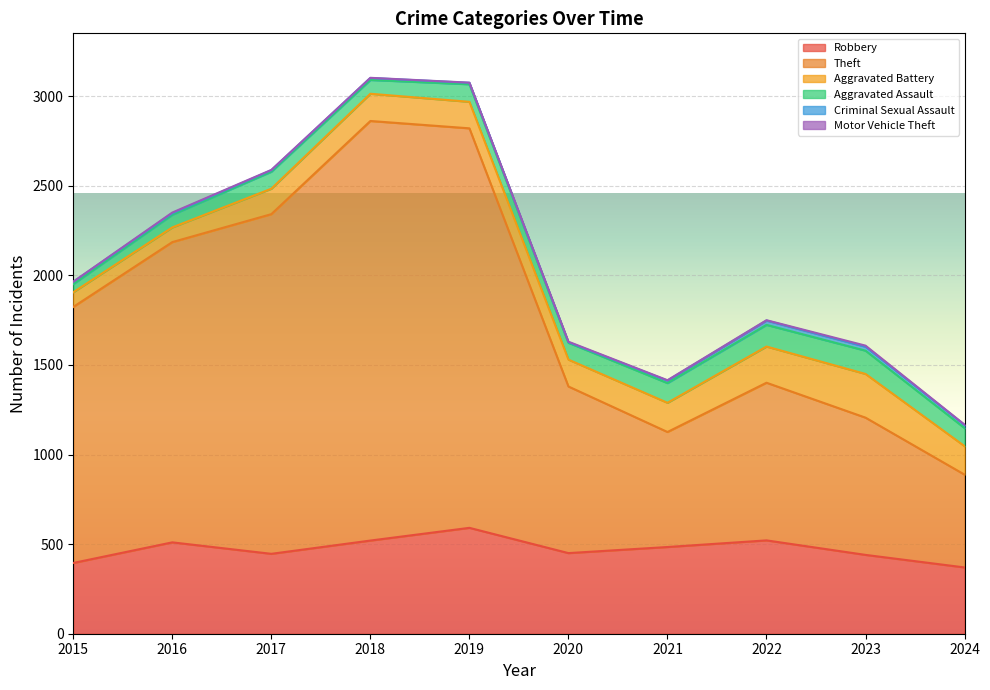

What is the total value across all series at 2017?

2589